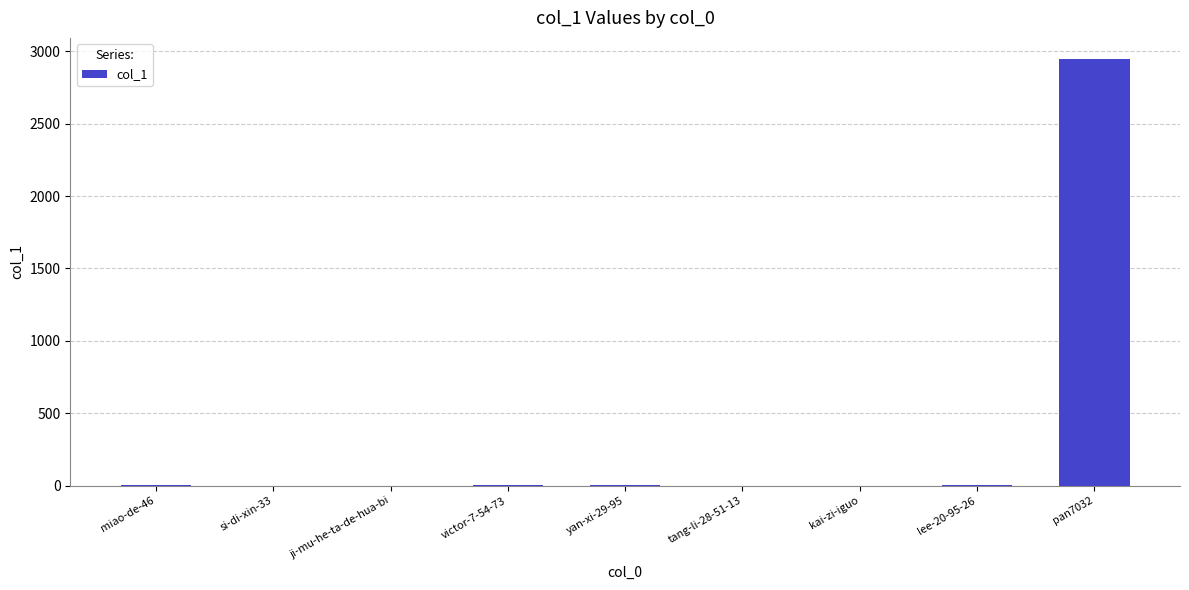

What value does the data have at yan-xi-29-95?

2